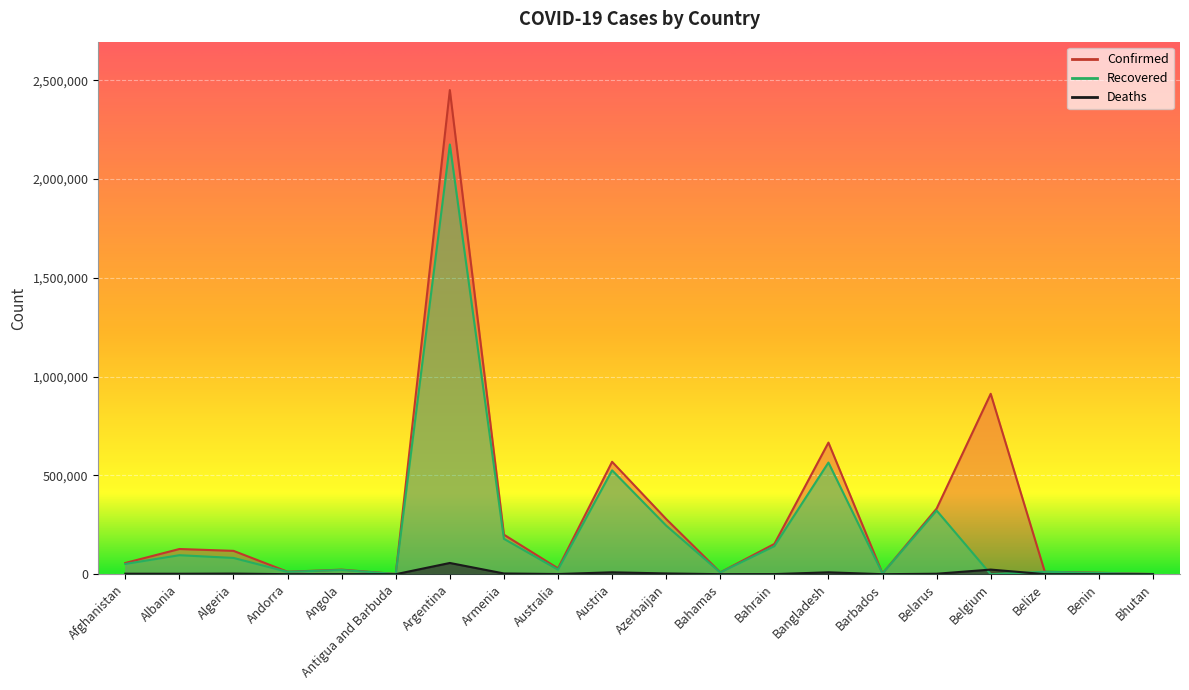

What is the minimum value for Deaths?

1